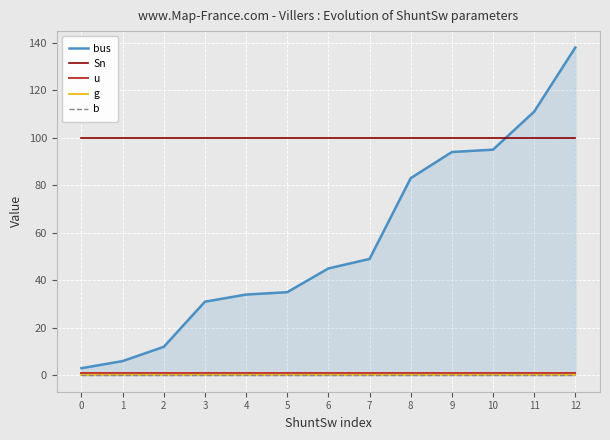

Reading left to right, what are all the values shown in this chart?

bus: 3	6	12	31	34	35	45	49	83	94	95	111	138
Sn: 100	100	100	100	100	100	100	100	100	100	100	100	100
u: 1	1	1	1	1	1	1	1	1	1	1	1	1
g: 0	0	0	0	0	0	0	0	0	0	0	0	0
b: 0	0	0	0	0	0	0	0	0	0	0	0	0